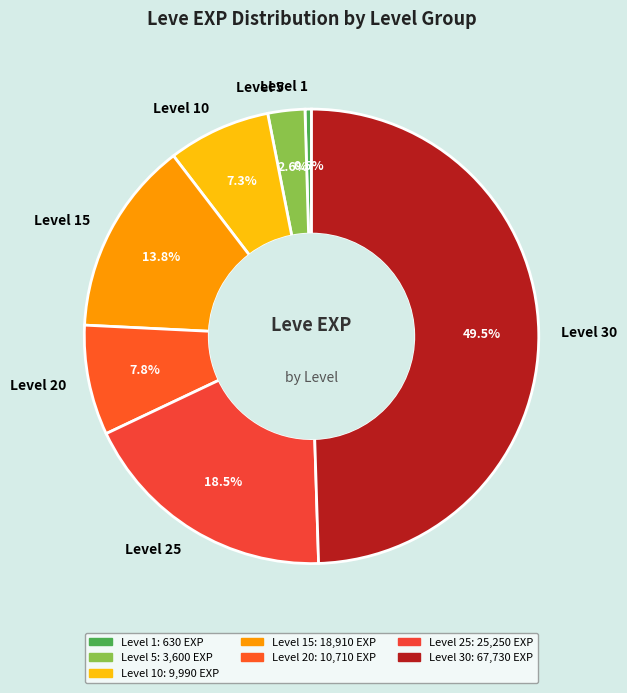

Does Level 20 represent more than half of the total?

No